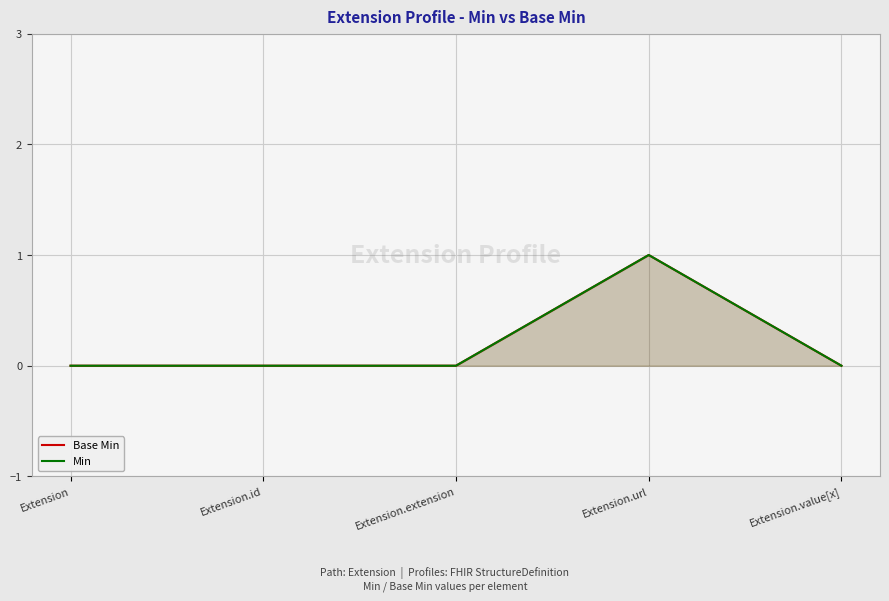

The Base Min series shows 0 at Extension.extension. True or false?

True